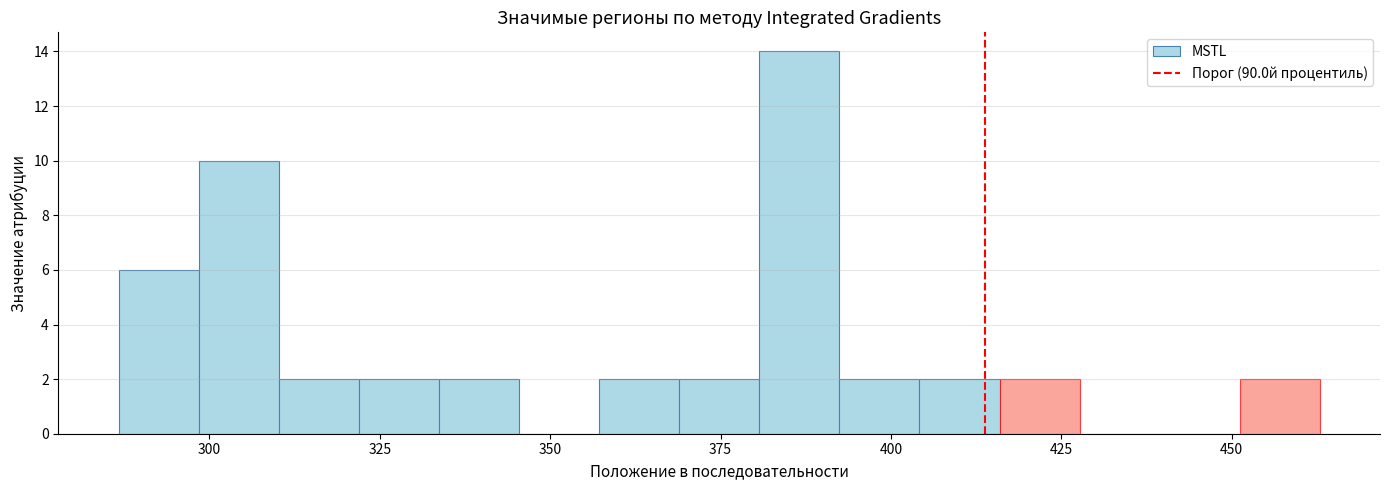

Around what value on the x-axis is the tallest bar? Give the approximate position of its centre, as read against the axis.

385